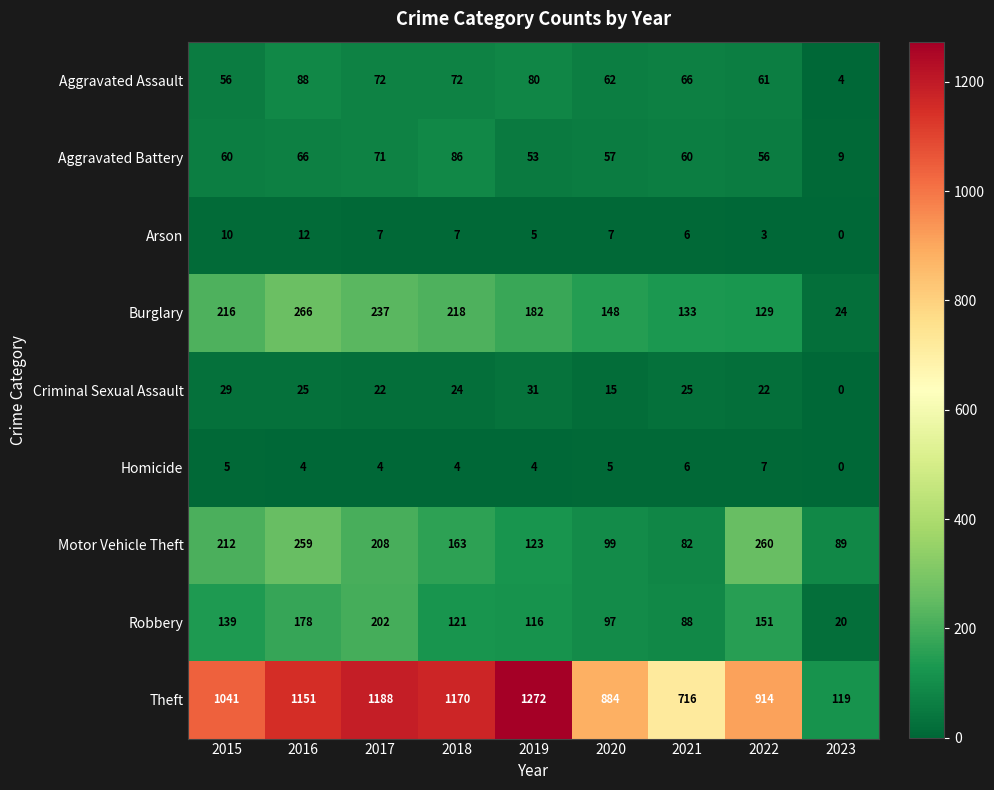

The value of Burglary at 2016 is 99. True or false?

False